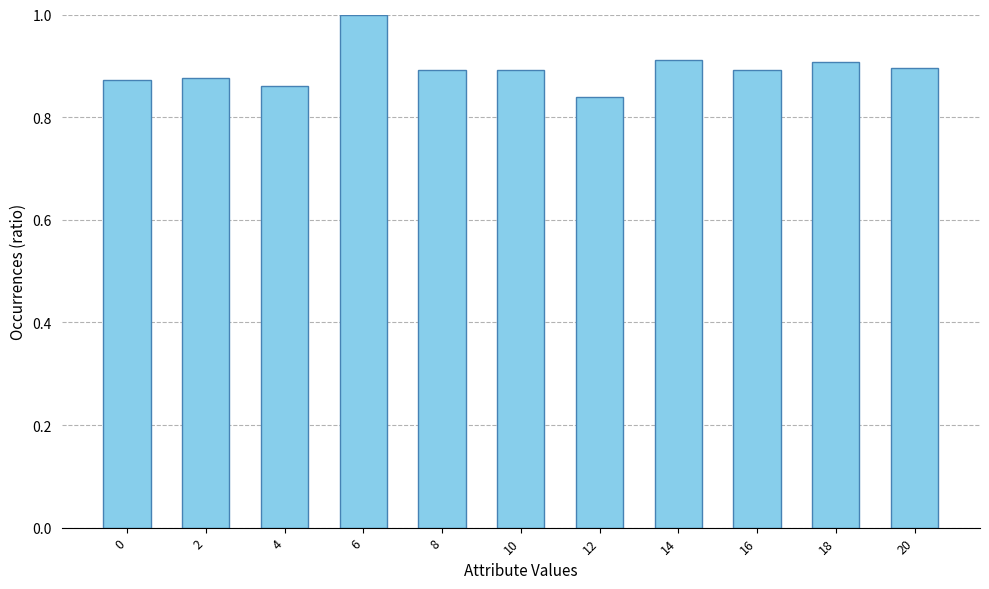

What is the sum of the values at 20 and 8?

1.8